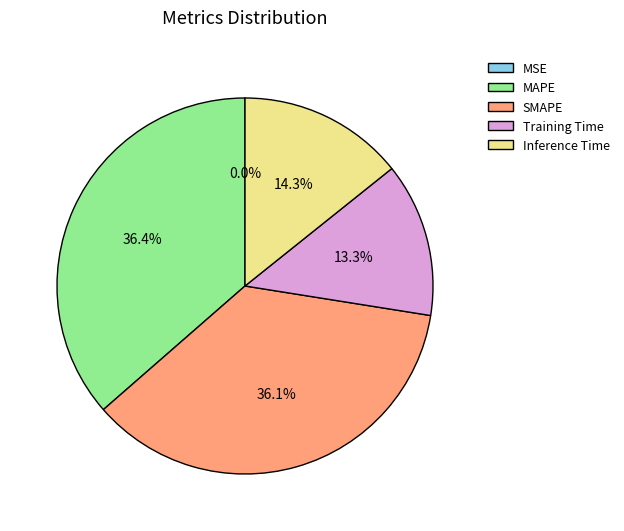

Between Inference Time and Training Time, which is larger?

Inference Time